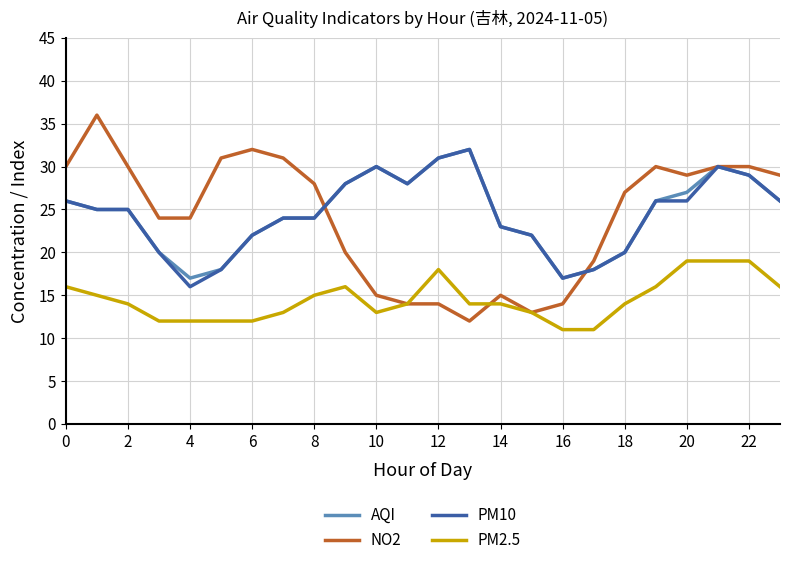

What is the highest value of the PM2.5 series?

19